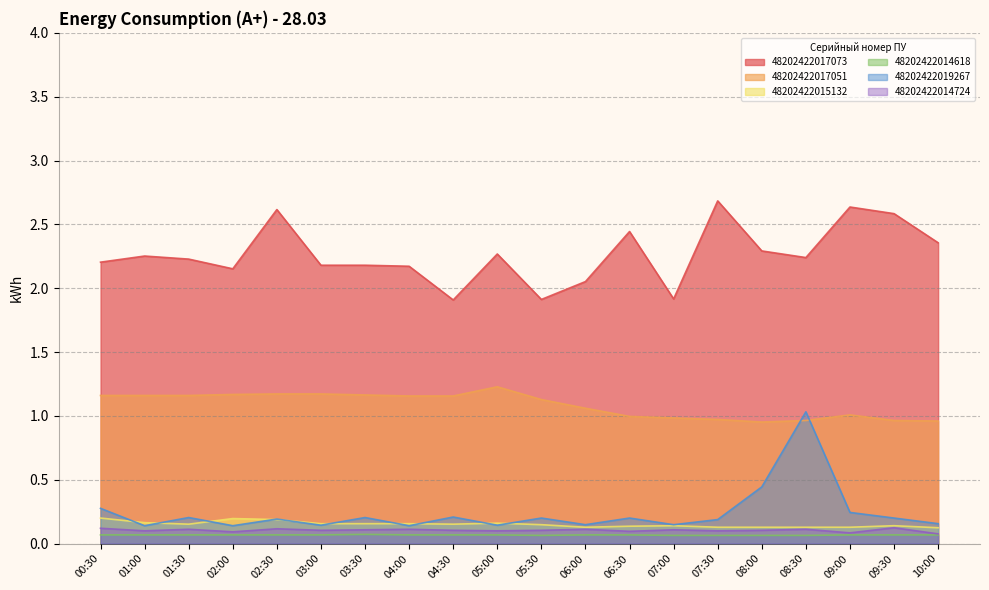

What are all the series names shown in the legend?

48202422017073, 48202422017051, 48202422015132, 48202422014618, 48202422019267, 48202422014724